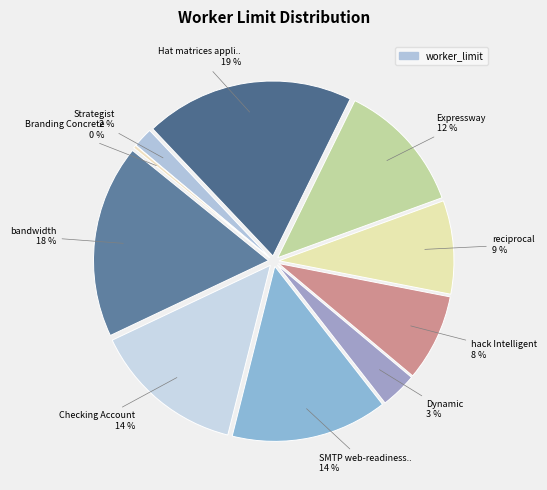

To the nearest percent, what is the difference between the largest and smallest slice percentages?

19%